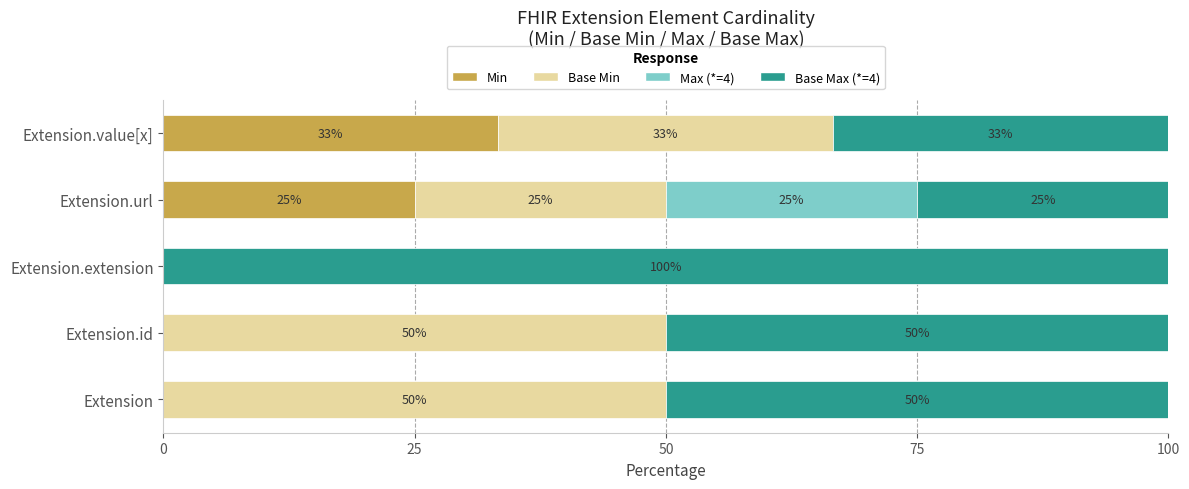

What is the sum of the Min values at Extension.url and Extension?

25.0